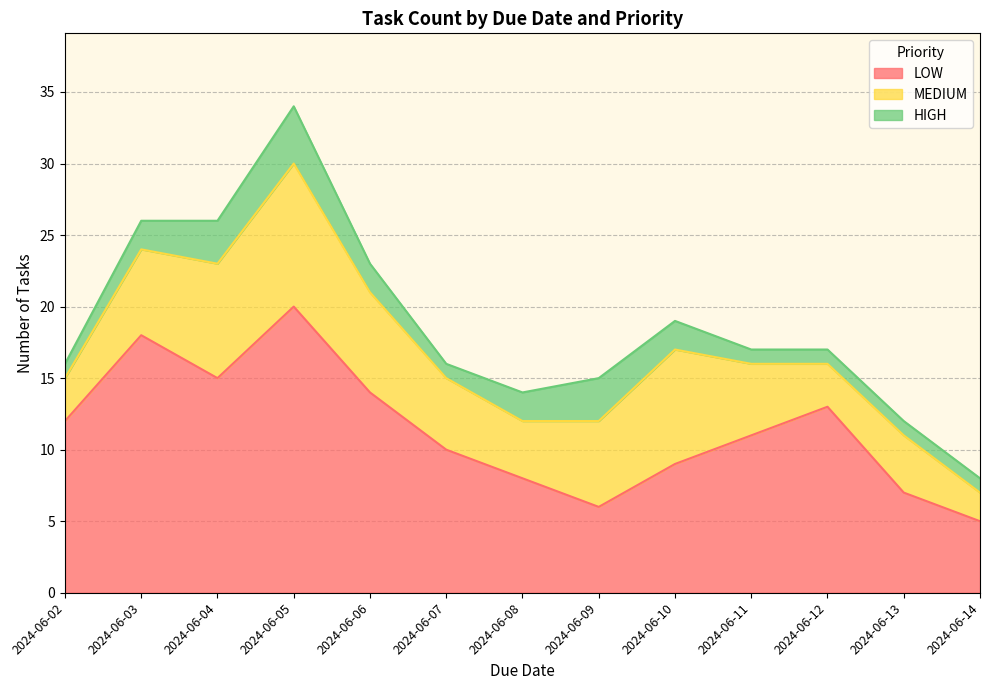

How many lines are shown in the chart?

3